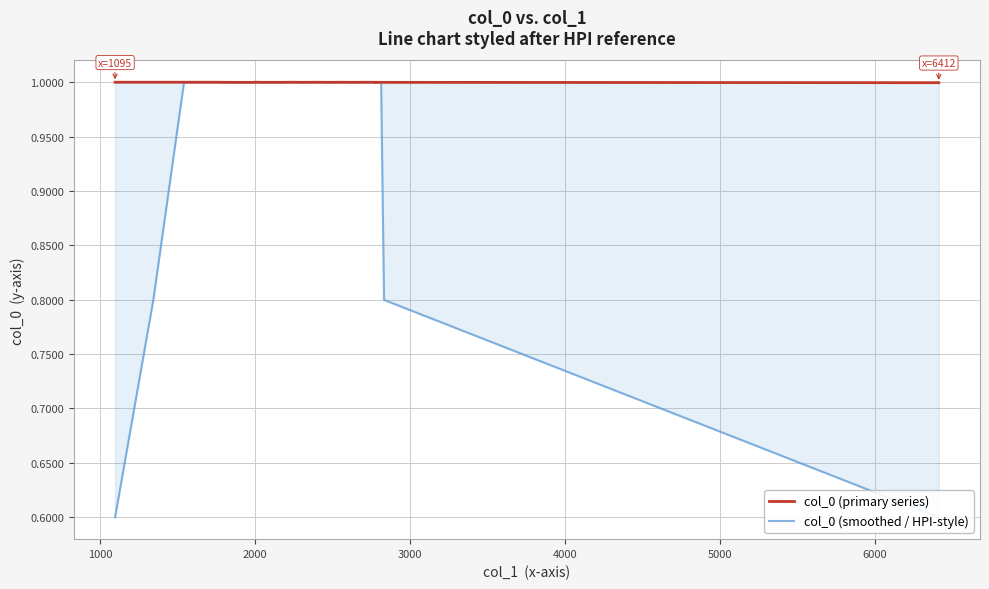

What is the value of the col_0 (smoothed / HPI-style) point at the 21st from the left?

1.0